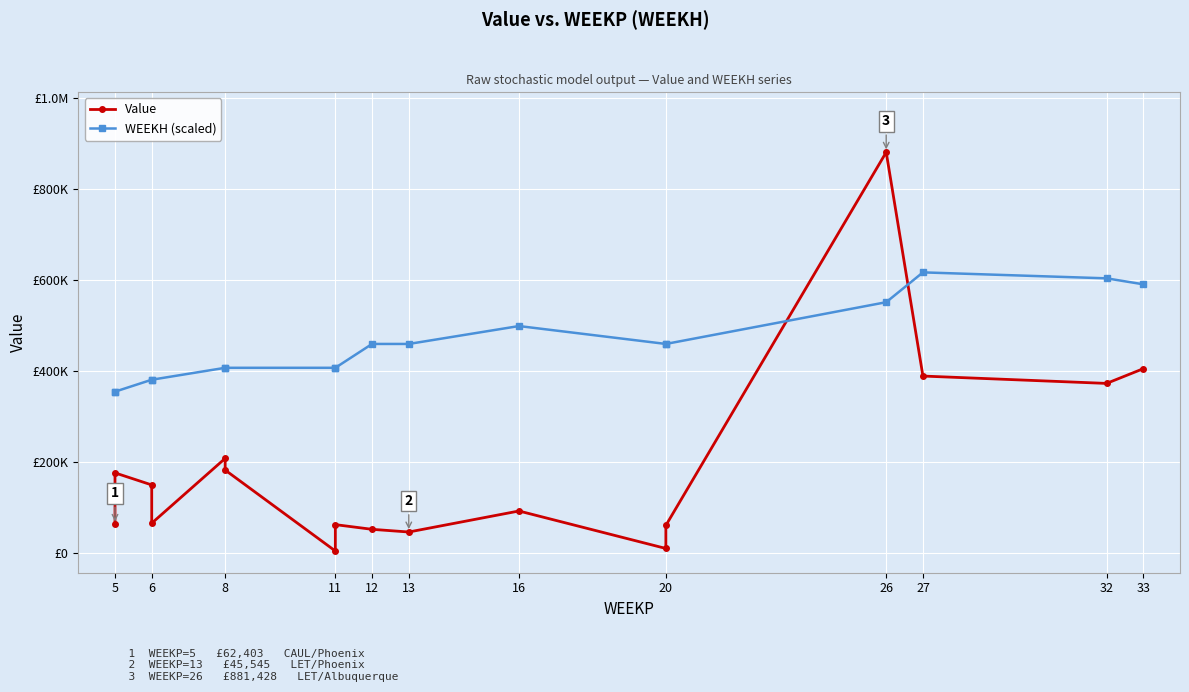

Reading right to left, what are all the values shown in this chart?

Value: 405000.0	372600.0	388800.0	881427.5	60061.6	9311.9	91800.0	45544.9	51450.3	61778.5	3720.9	181865.2	207594.0	64897.1	149147.2	175688.8	62403.0
WEEKH (scaled): 590744.0	603871.6	616999.3	551361.1	459467.5	459467.5	498850.5	459467.5	459467.5	406957.0	406957.0	406957.0	406957.0	380701.7	380701.7	354446.4	354446.4